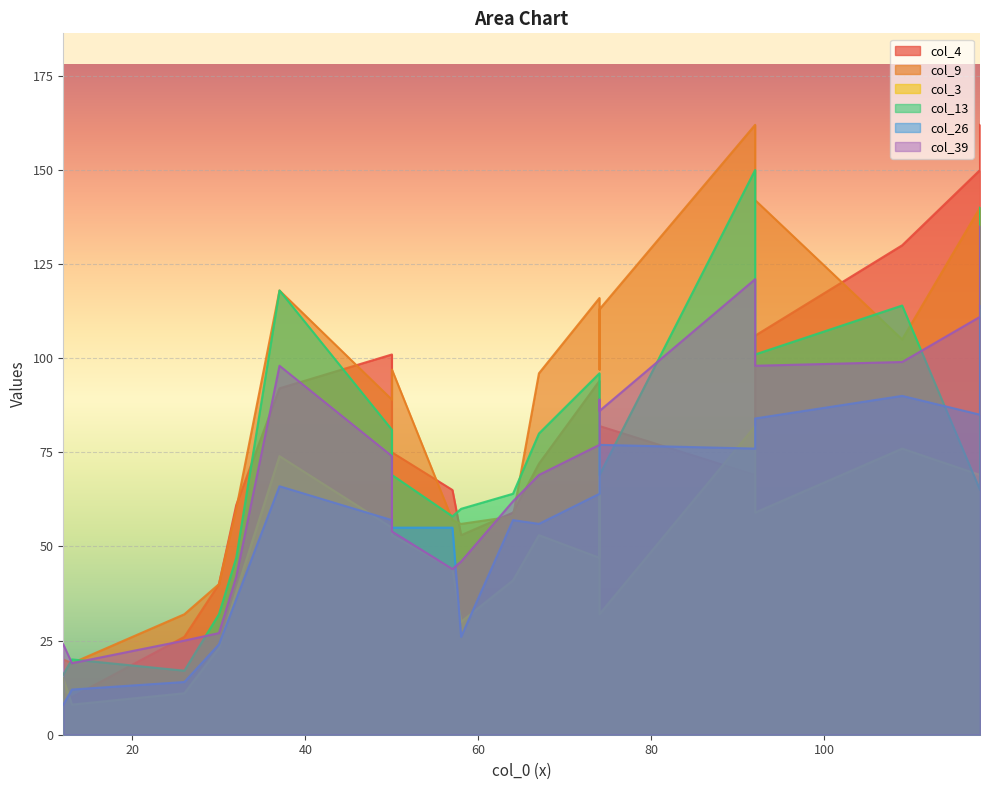

Is it true that col_9 equals 56 at 58?

True